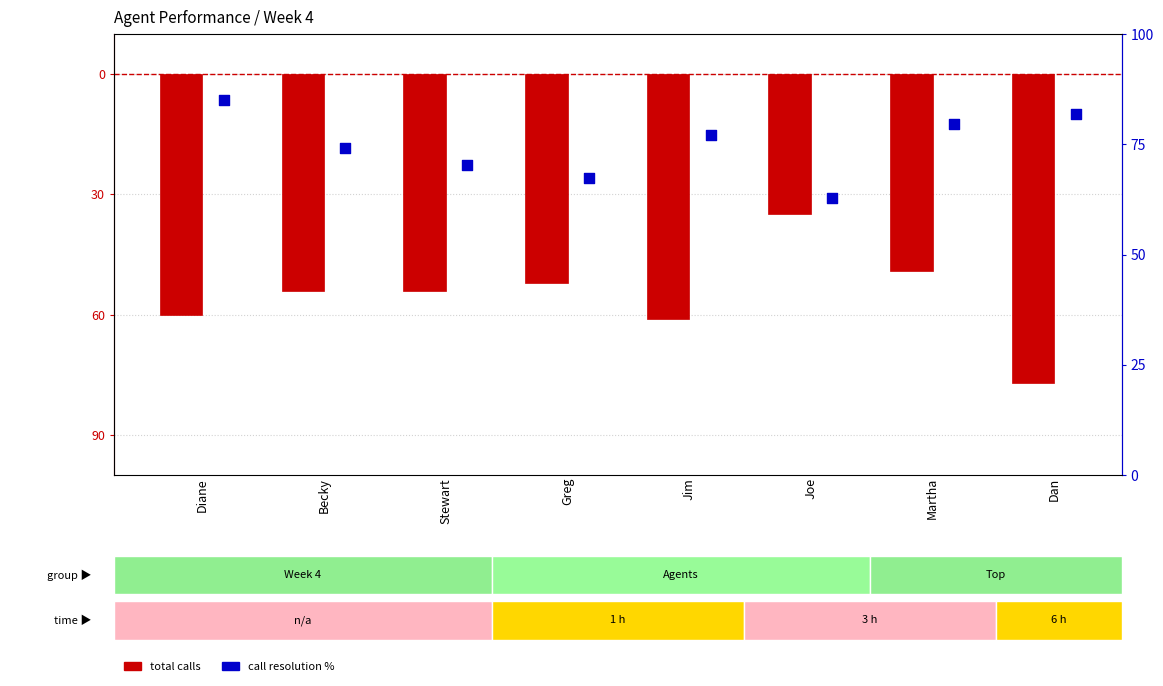

Which series has the largest total across all categories?

Call Resolution %